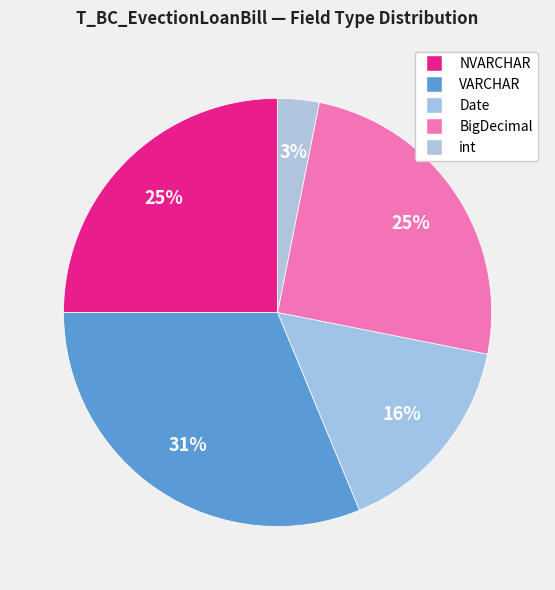

How many segments does this pie chart have?

5